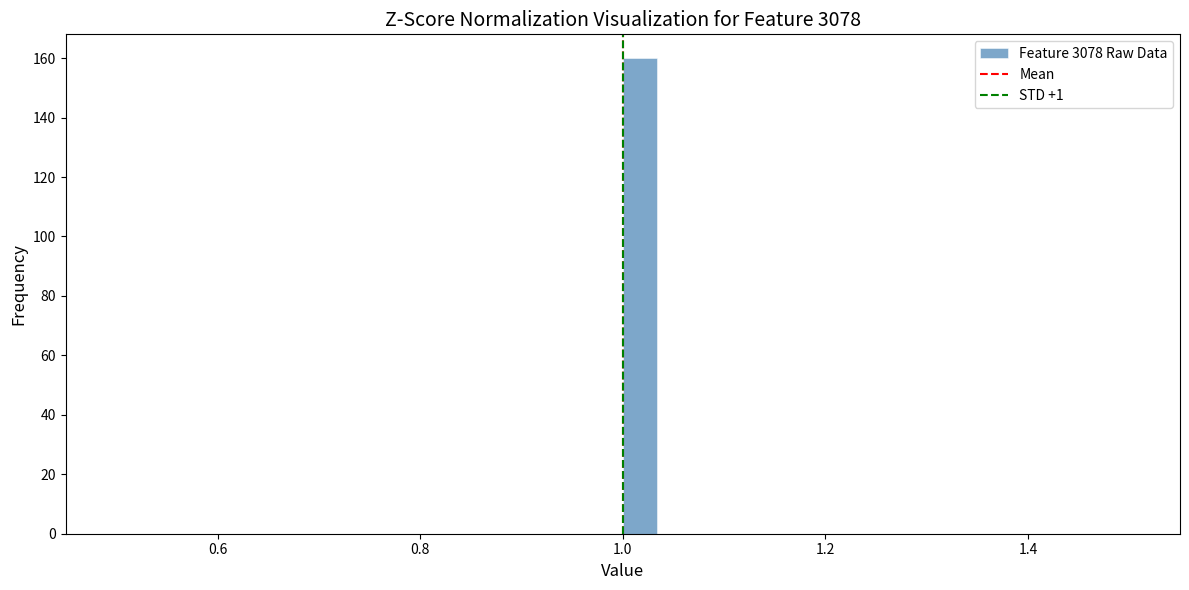

Around what value on the x-axis is the tallest bar? Give the approximate position of its centre, as read against the axis.

1.02